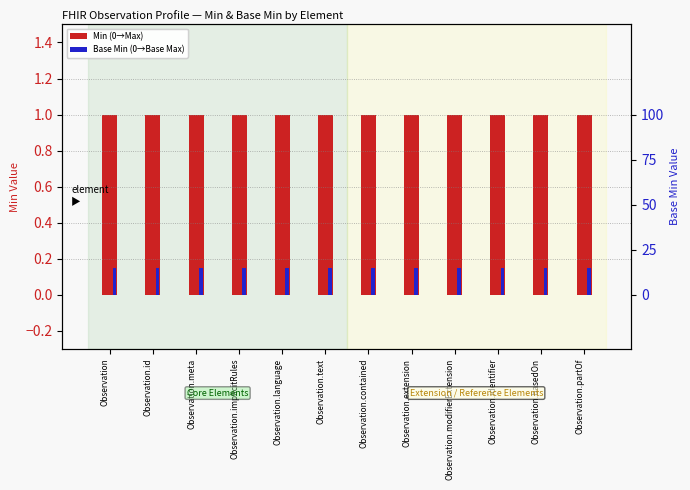

Is it true that Base Min (0→Base Max) equals 0.1 at Observation.meta?

False